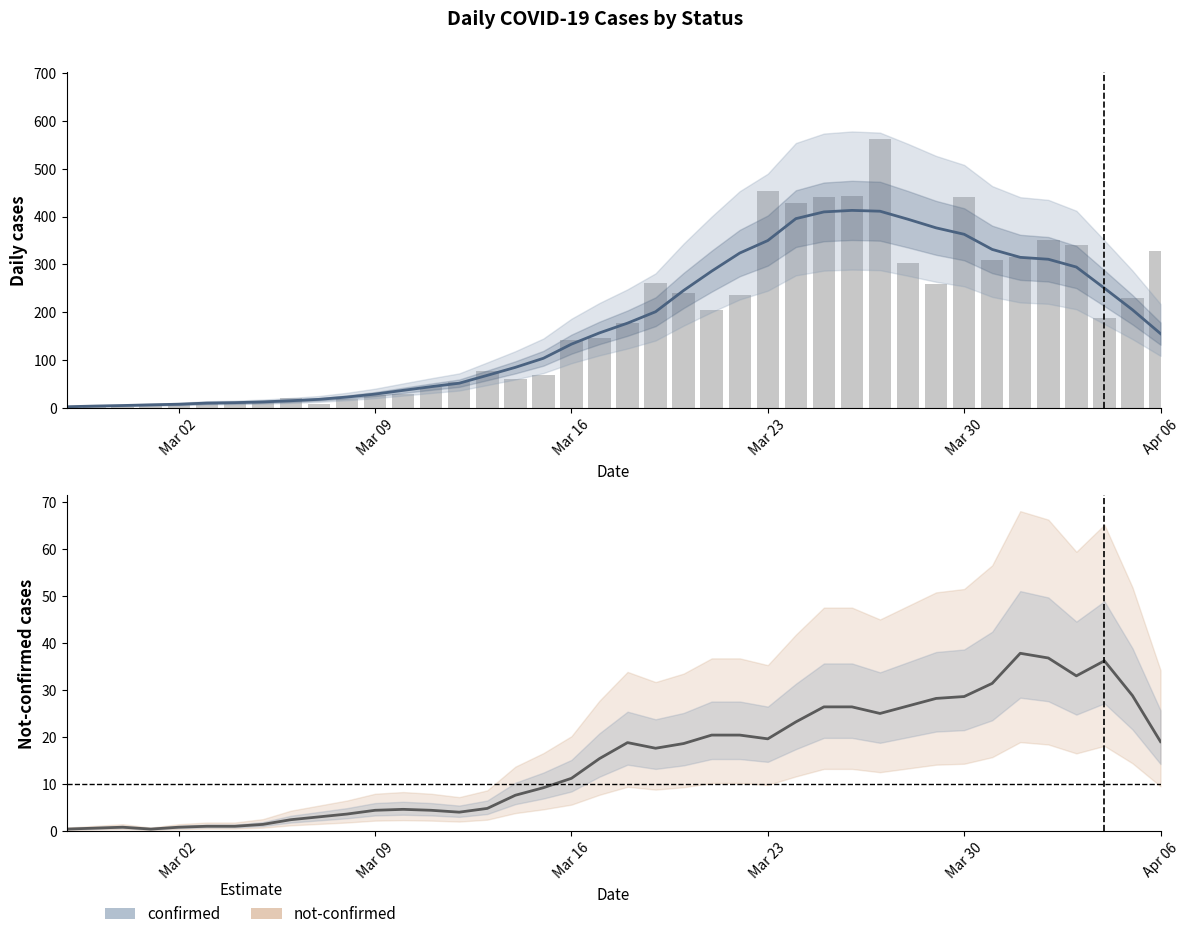

Is the value of confirmed at Mar 23 greater than the value of confirmed (smooth) at 30?

No